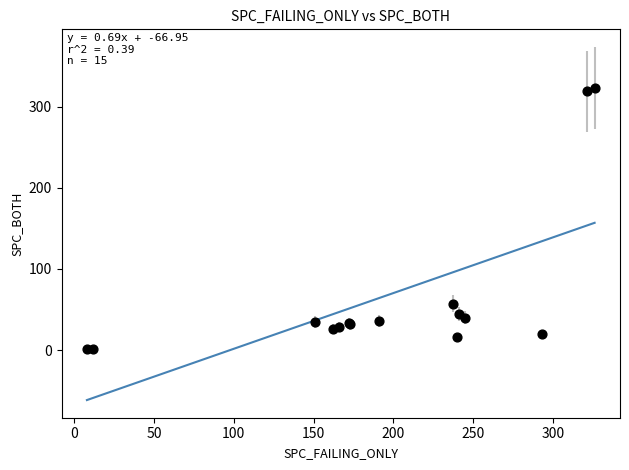

What Y value in the scatter plot is closest to 162?

57